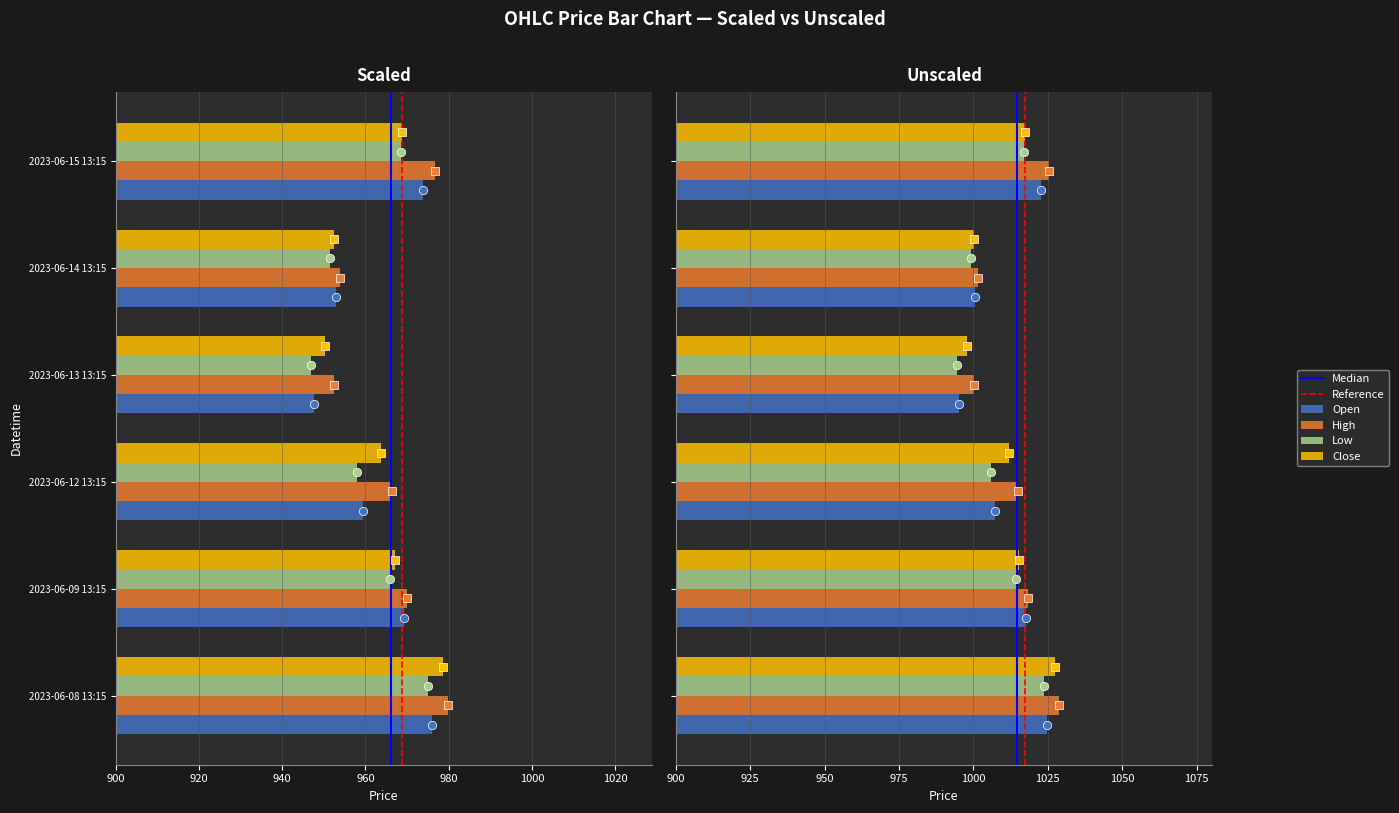

Which series has the largest range (max minus min)?

Close